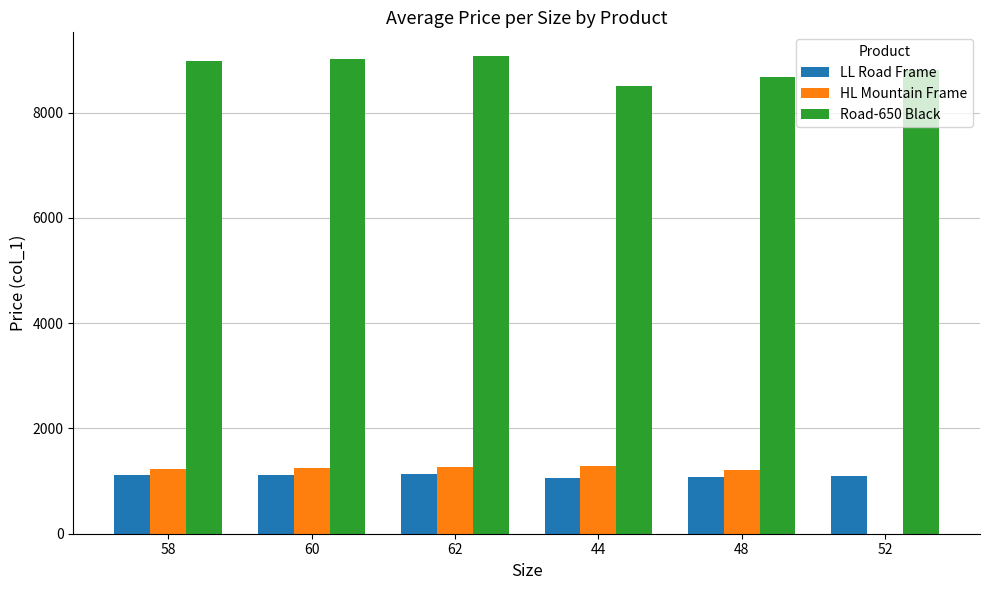

What is the greatest value displayed?

9071.8